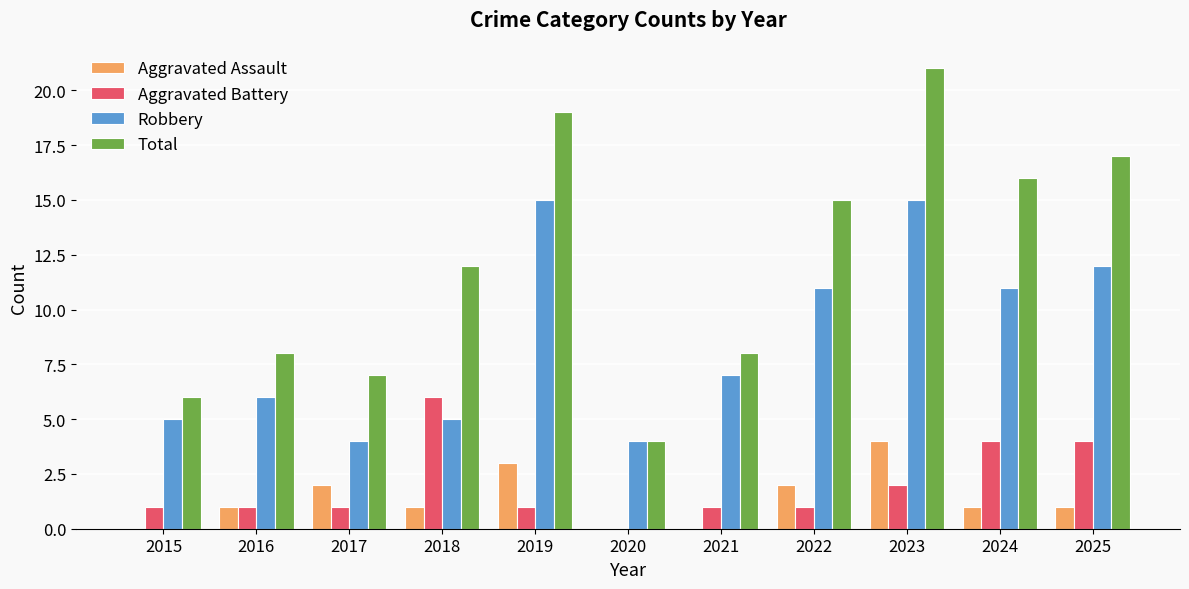

What is the total value across all series at 2018?

24